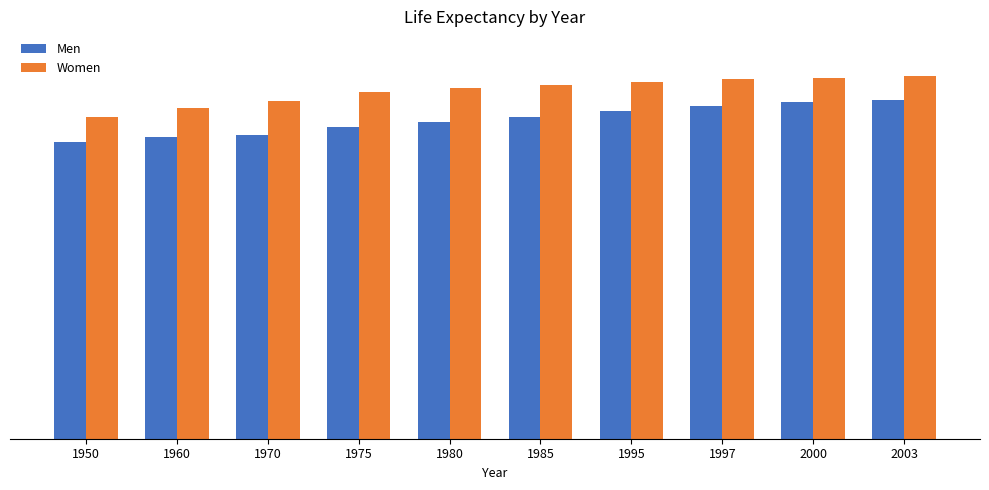

Does the chart contain stacked bars?

No